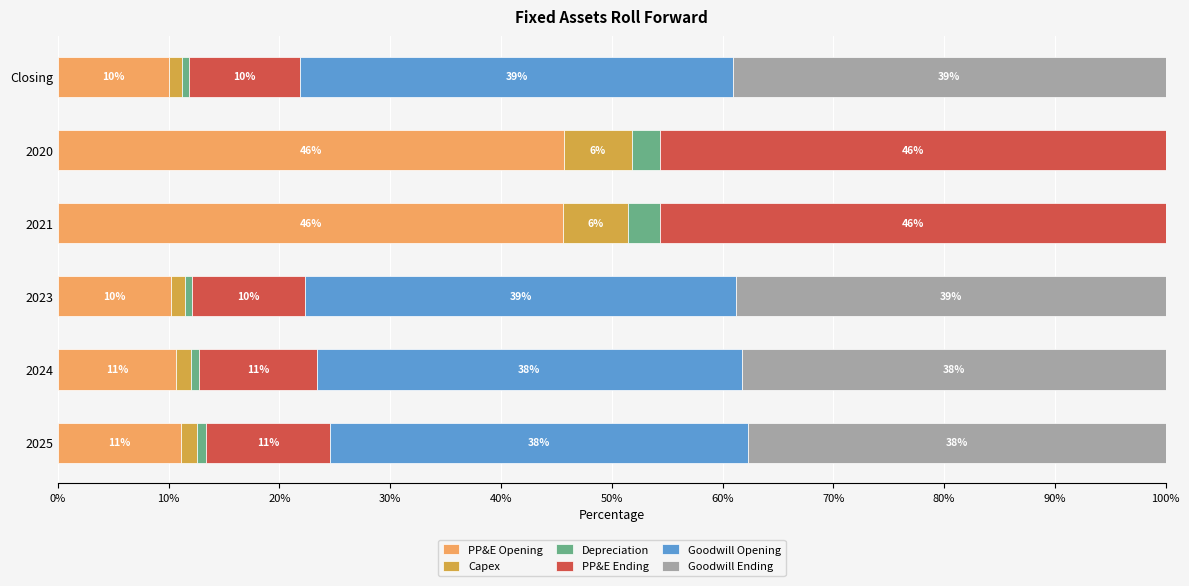

Count the number of categories in the chart.

6